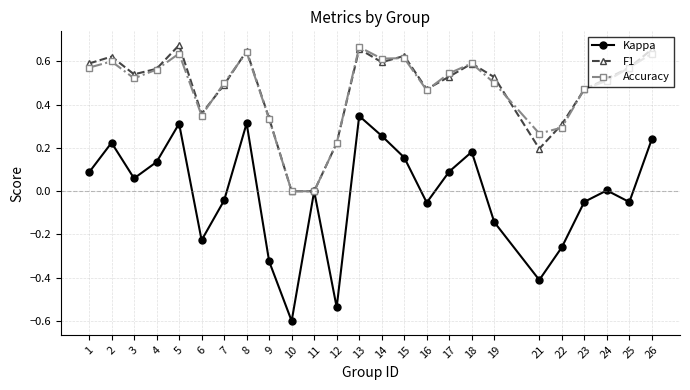

What is the sum of all F1 values?

11.8